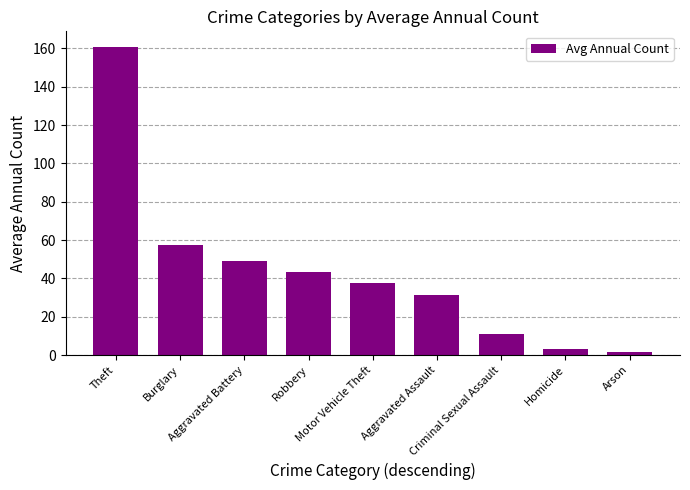

How many data points are less than 37?

4